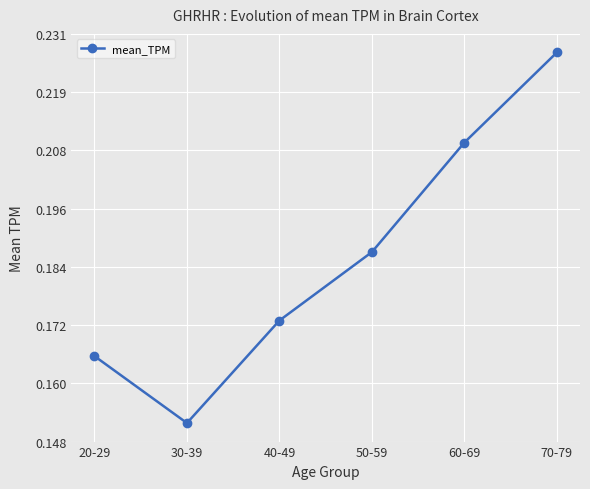

True or false: the data has more than 0 interior local peaks.

False